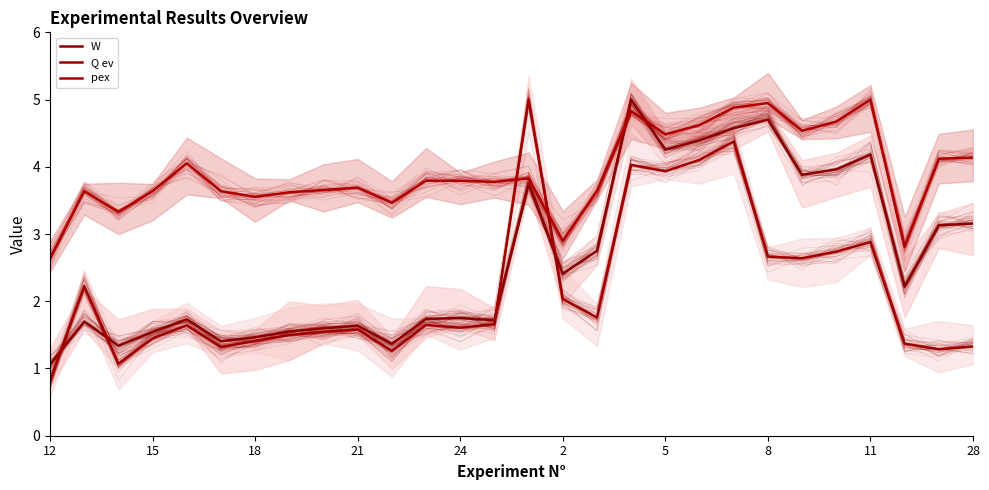

After their last crossing, which series has the higher values: pex or W?

pex